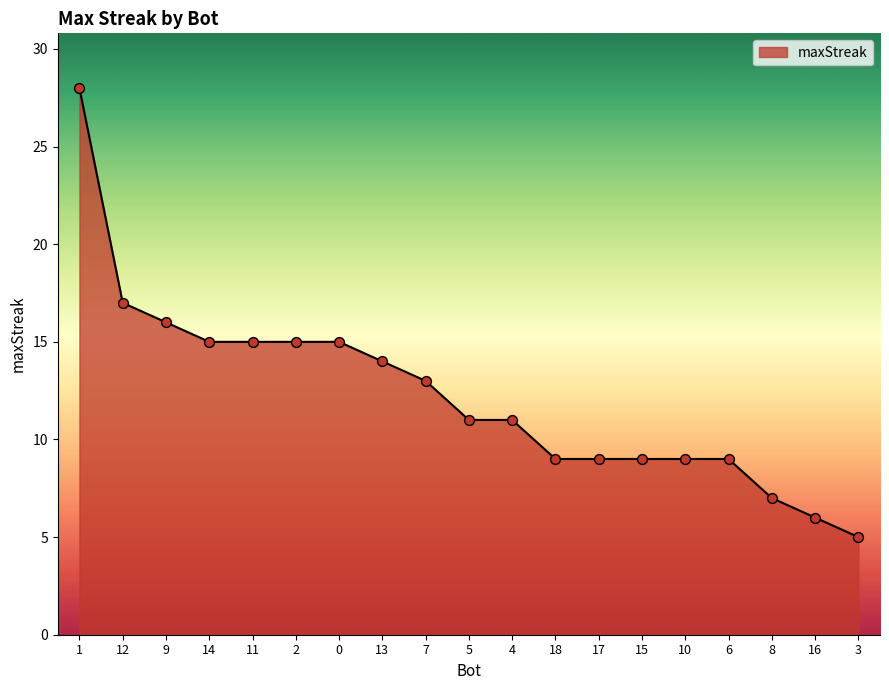

What is the ratio of the value at 11 to the value at 4?

1.4